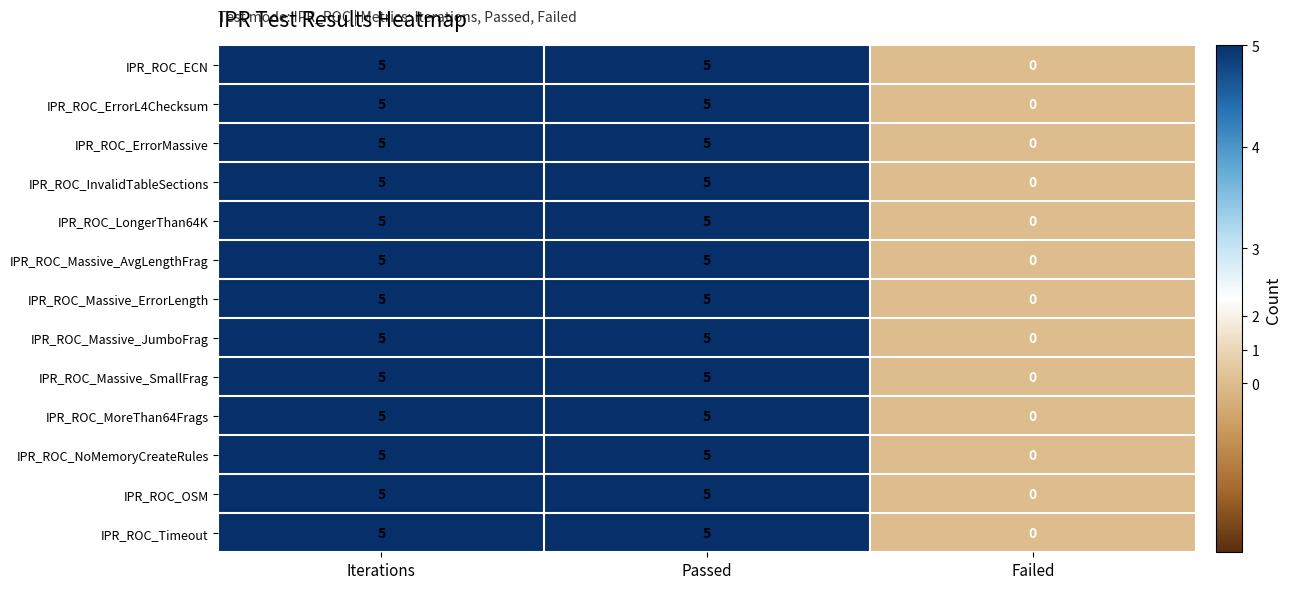

How many IPR_ROC_ECN values are between 0 and 5?

3